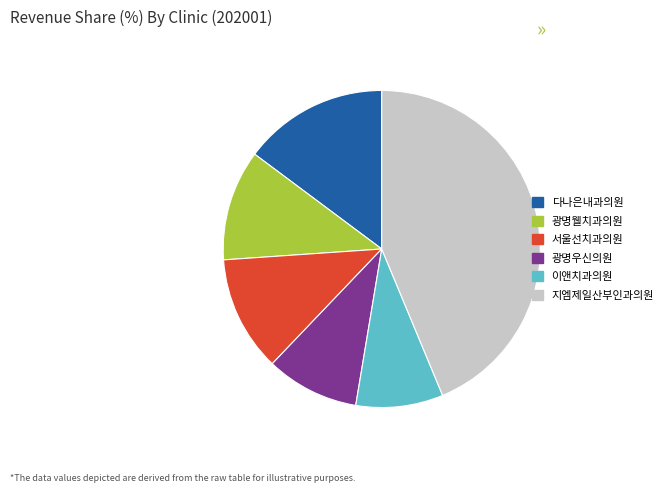

The 이앤치과의원 slice represents 9% of the pie. True or false?

True